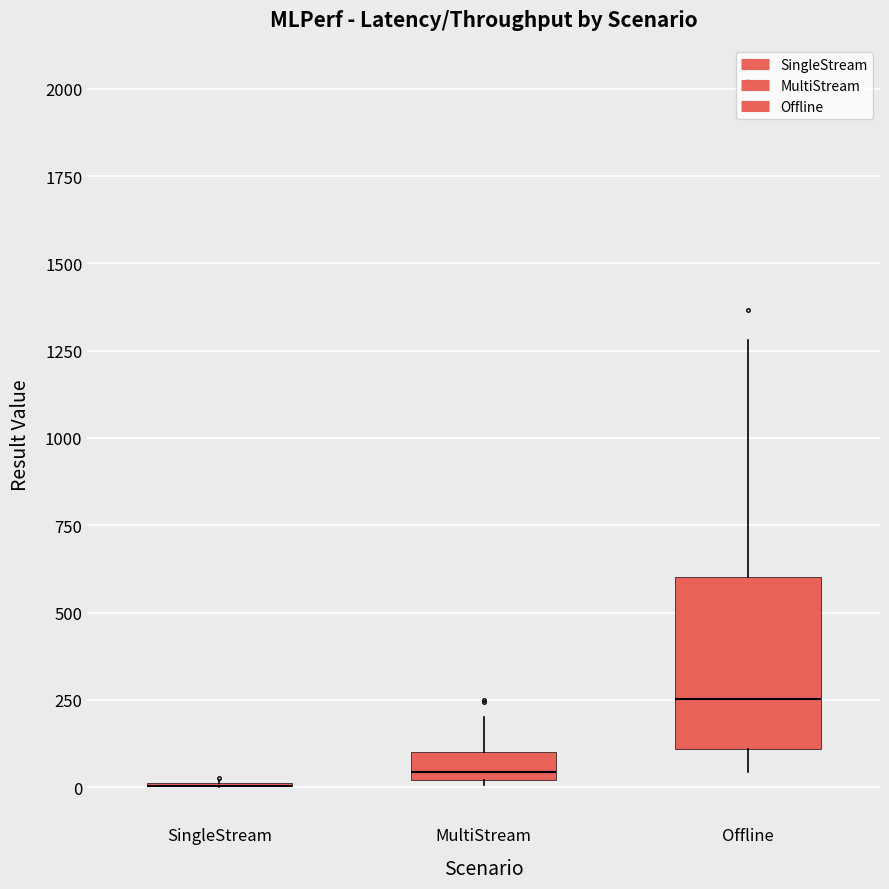

Reading left to right, transcribe this box plot: for each box, give where its median line is, the range the box spans, and where its two whiskers end, as read against the y-axis. The values are not printed on the chart, so give them approximately, as read against the axis.

SingleStream: box collapsed to a line at 0, whiskers 0 to 0
MultiStream: median 50, box 0 to 100, whiskers 0 to 200
Offline: median 250, box 100 to 600, whiskers 50 to 1300